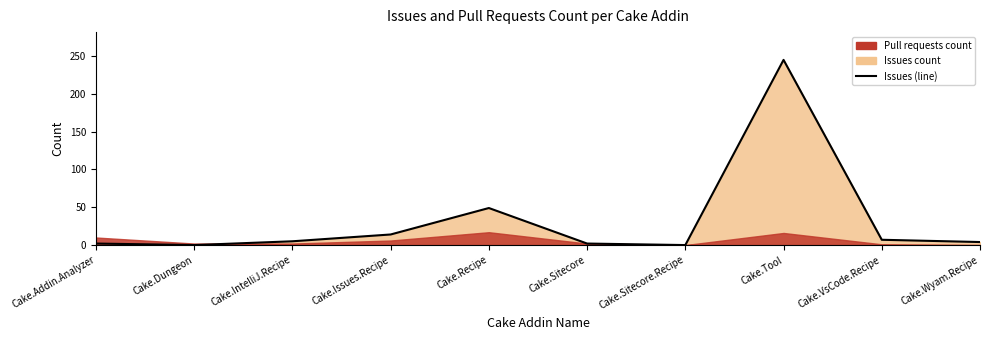

What is the label of the 1st point from the right?

Cake.Wyam.Recipe